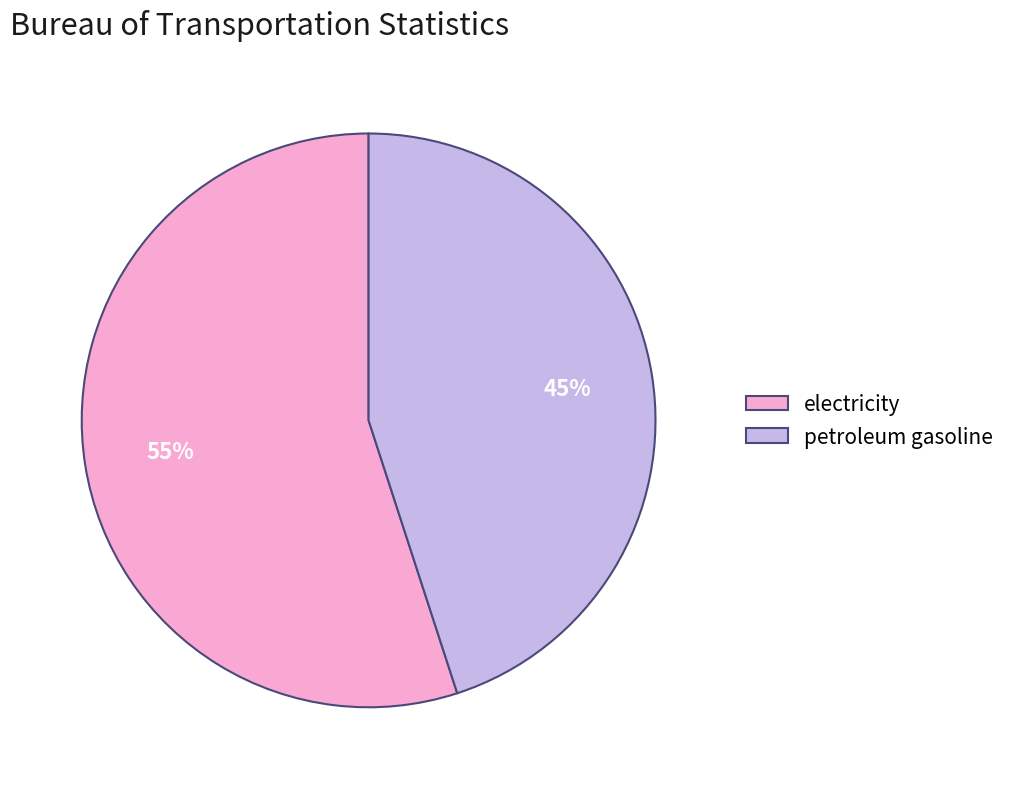

To the nearest percent, what is the combined percentage of electricity and petroleum gasoline?

100%